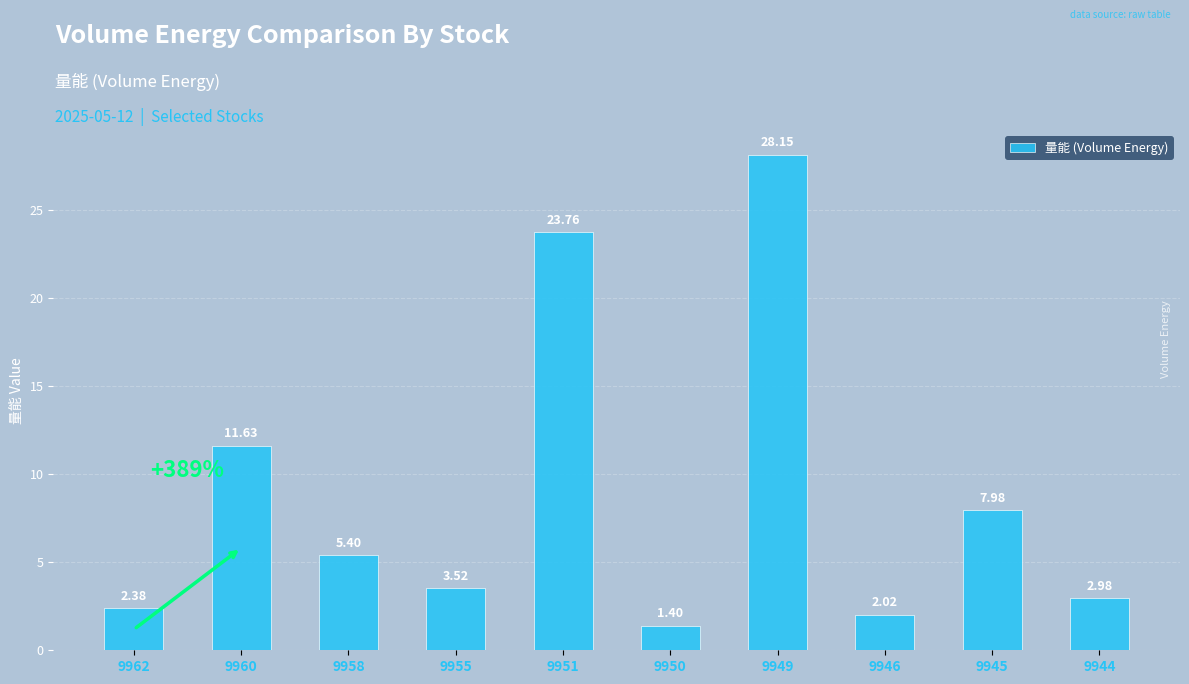

List the labels in order of value, largest first.

9949, 9951, 9960, 9945, 9958, 9955, 9944, 9962, 9946, 9950